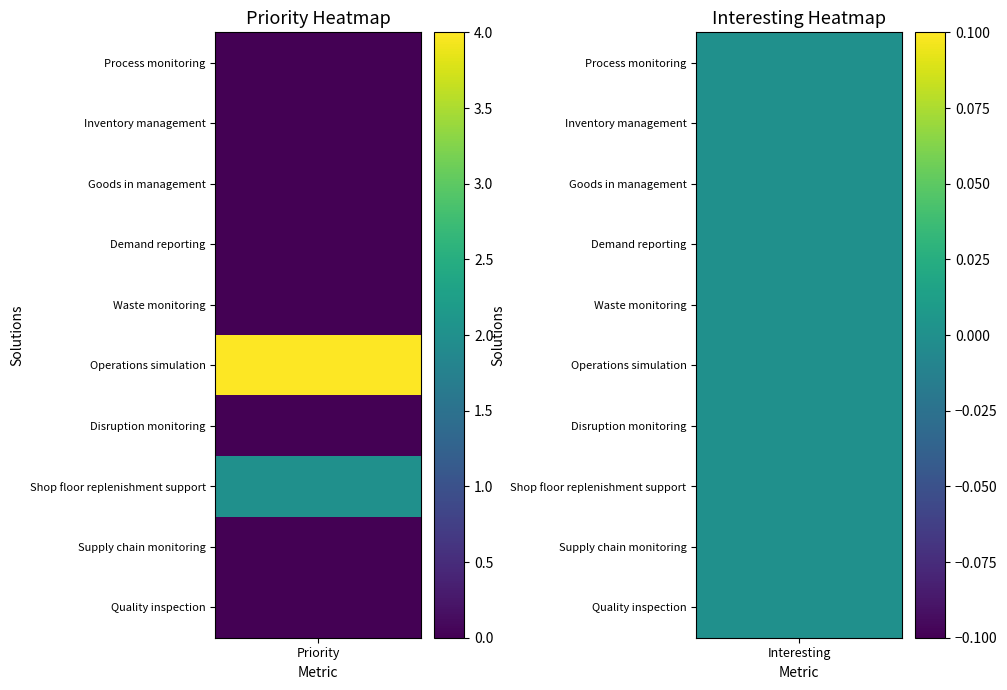

What is the average value of the priority series?

1